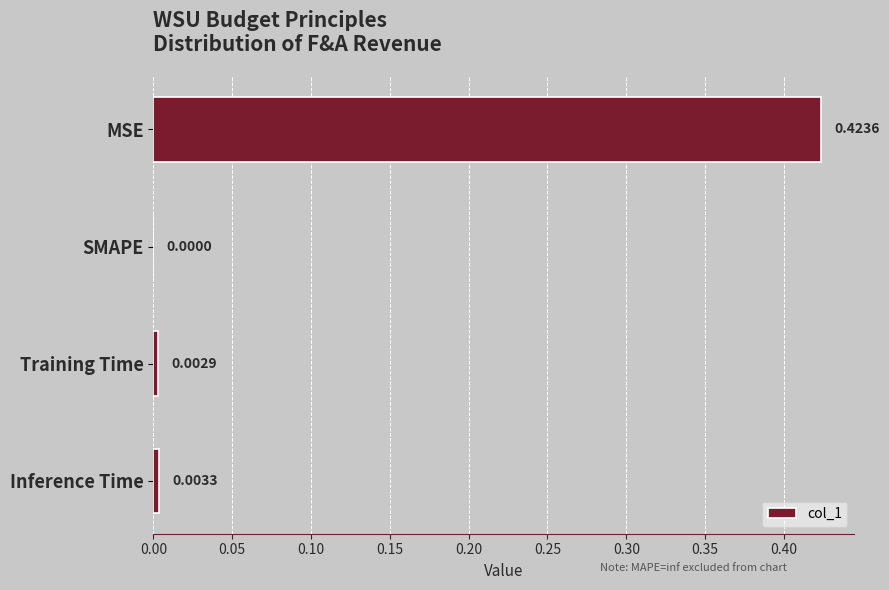

How many values exceed 0?

3